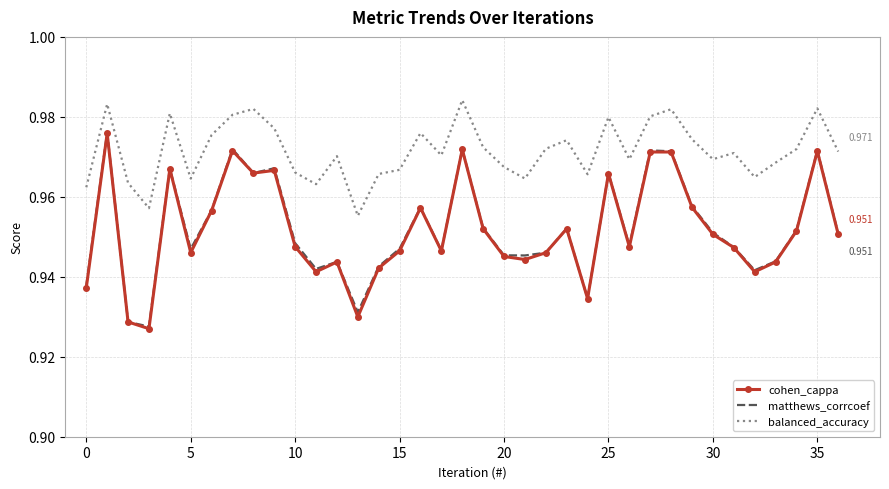

How many series are shown in this chart?

3